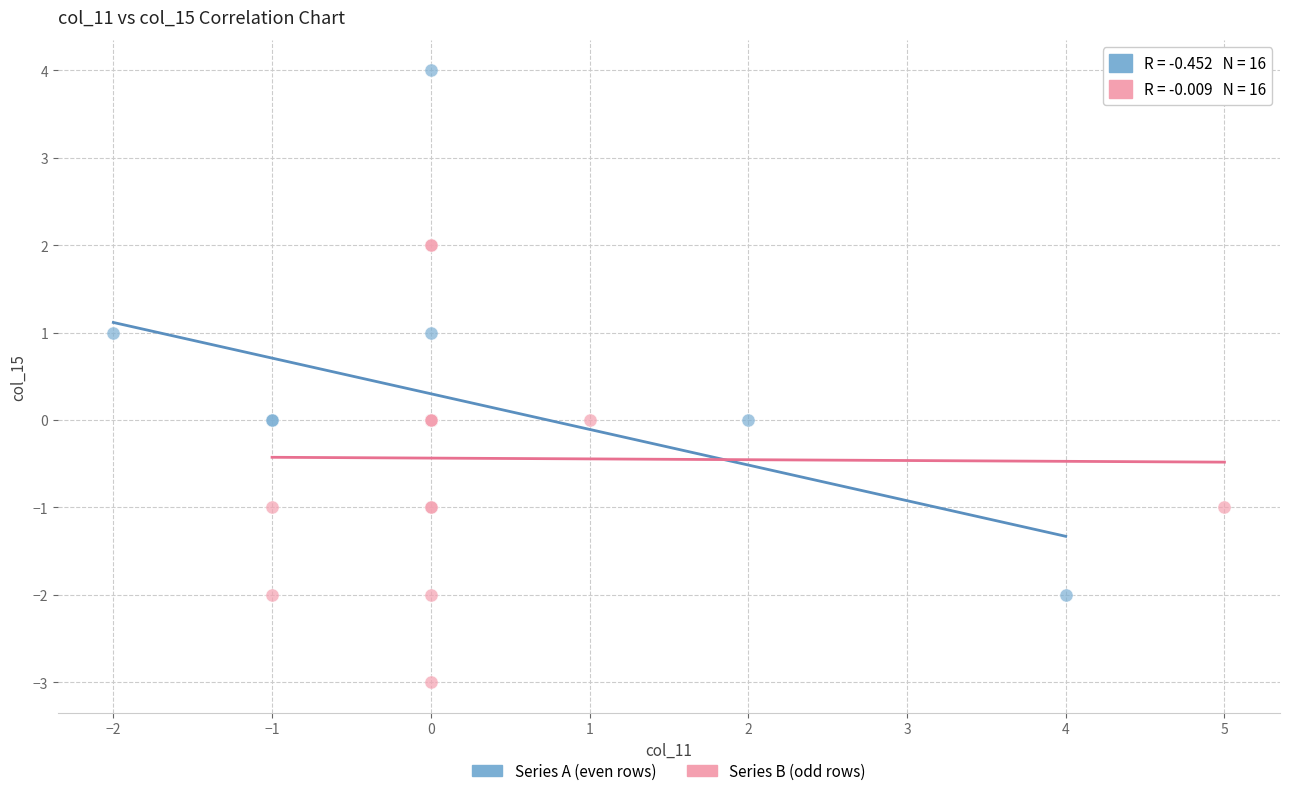

What are all the series names shown in the legend?

Series A (even rows), Series B (odd rows)